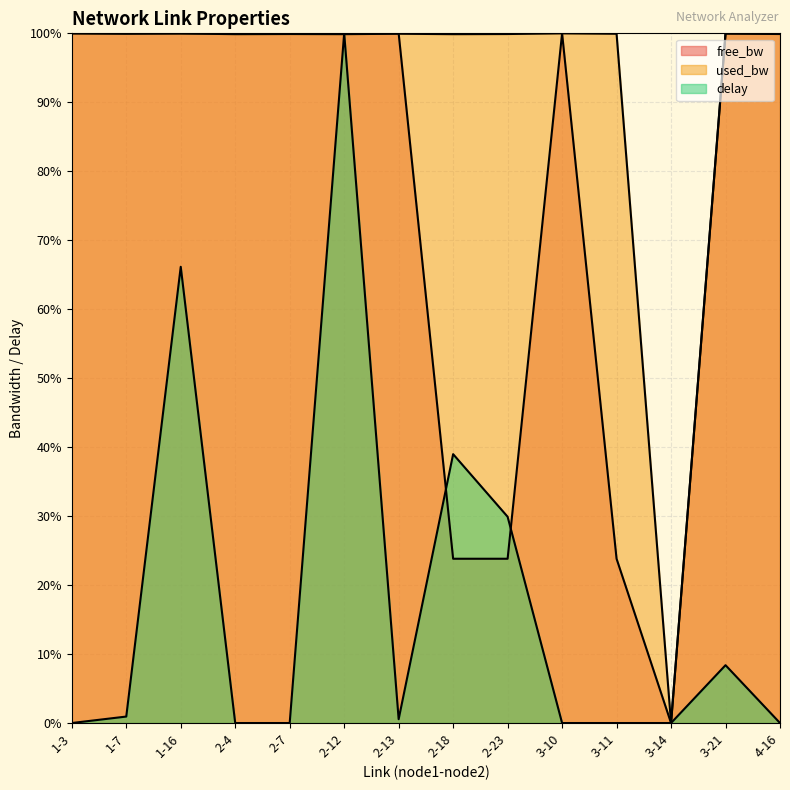

Where is used_bw nearest to the value 50?

2-12